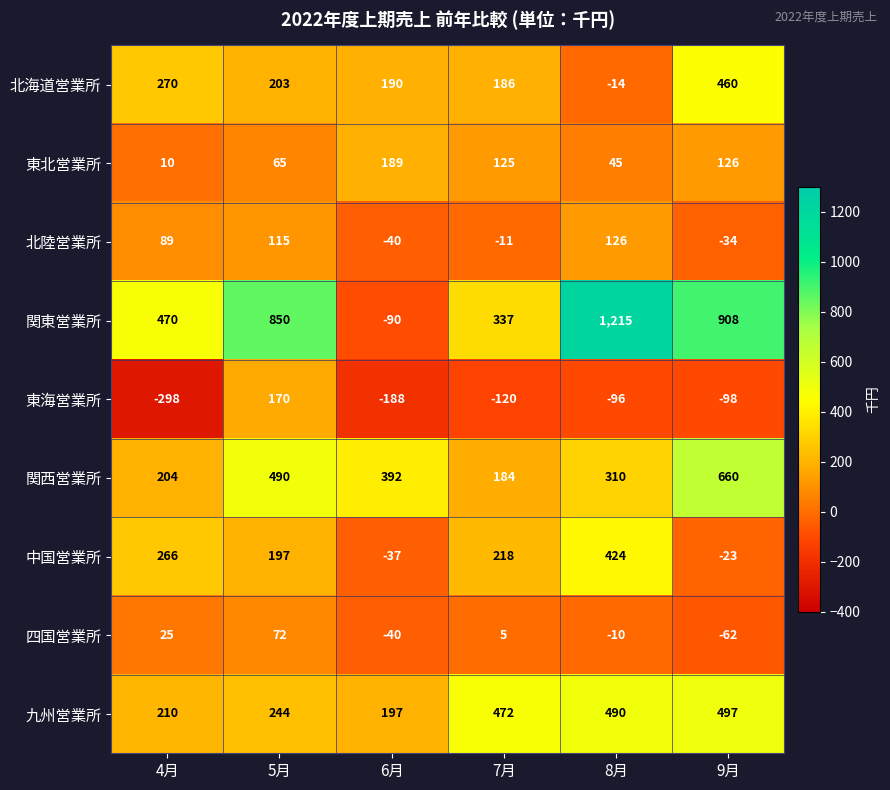

At how many categories does at least one series exceed 46?

6